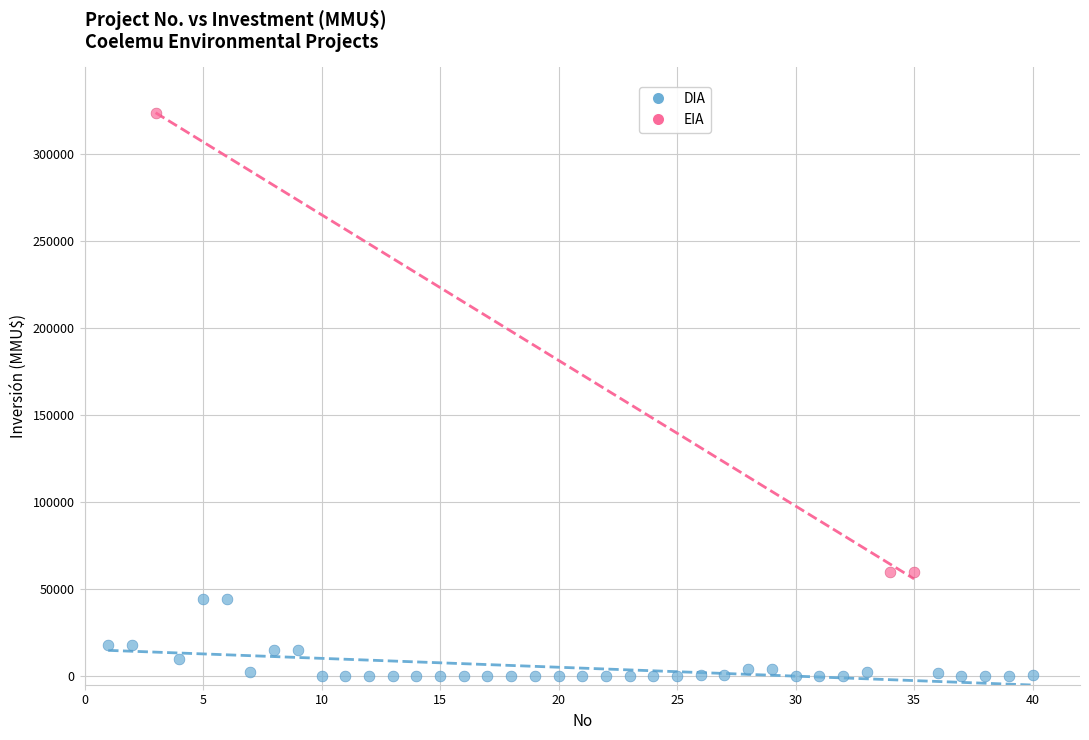

Which series contains the lowest Y value?

DIA